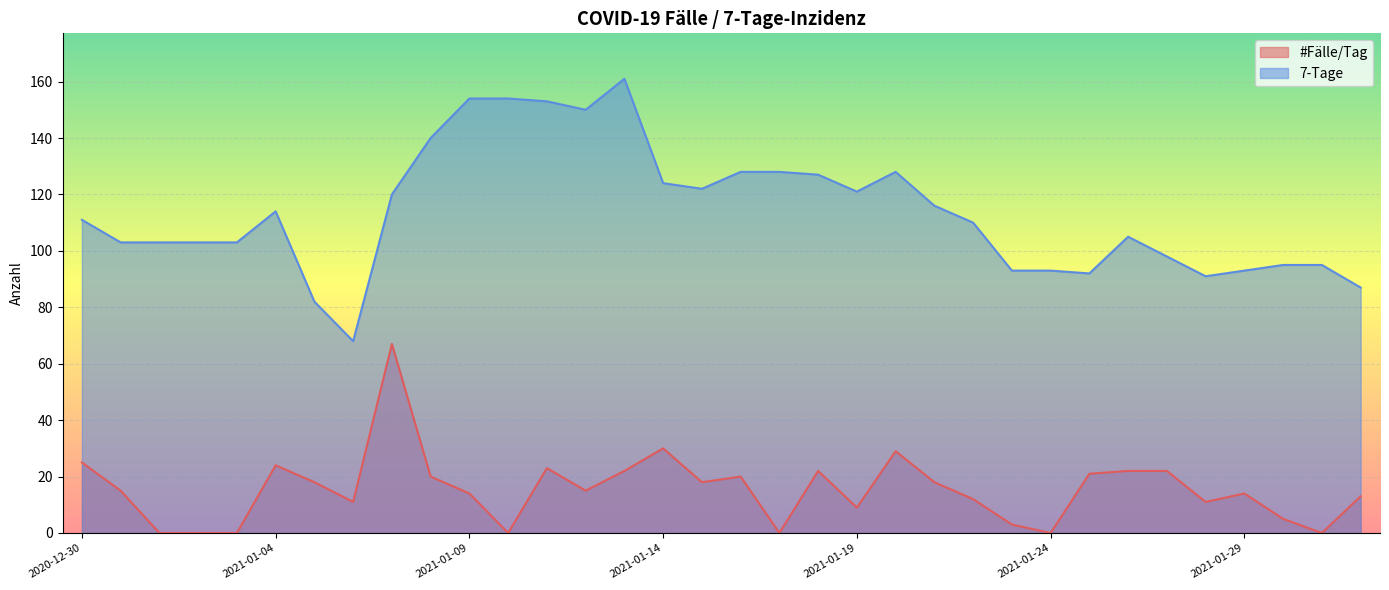

True or false: #Fälle/Tag has a value of 10 at 2021-01-21.

False